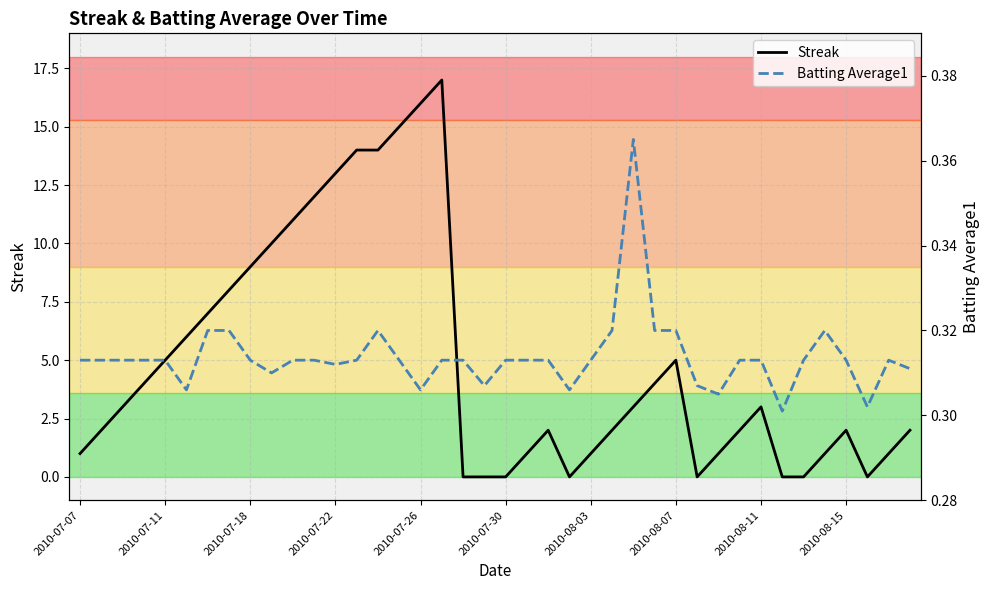

What is the total value across all series at 30?

1.3